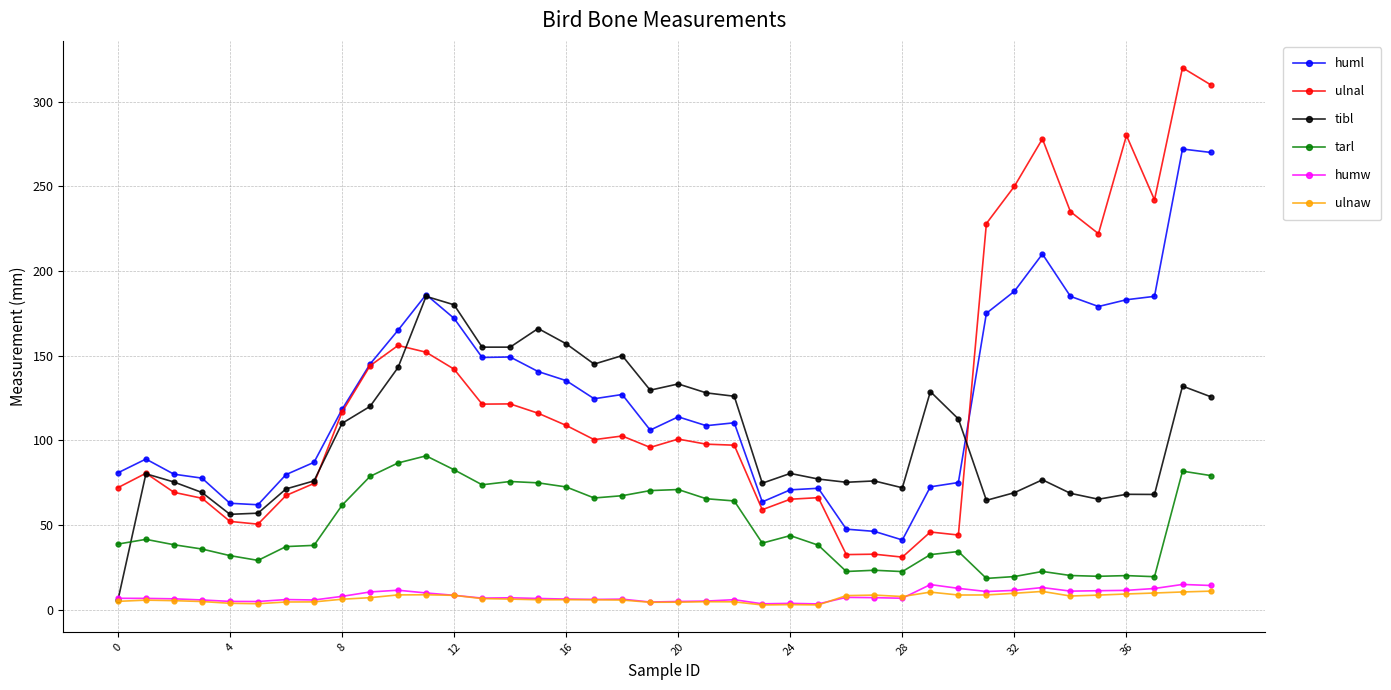

In humw, how many points are higher than both neighbors (excluding endpoints)?

10